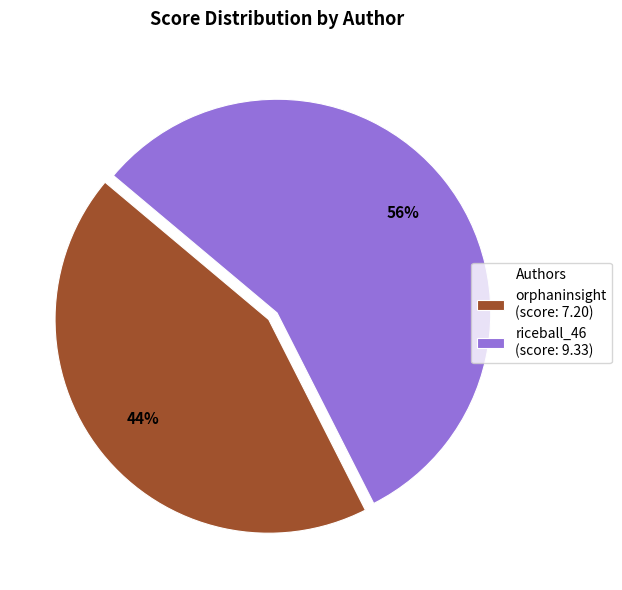

Is there a majority slice in this chart?

Yes